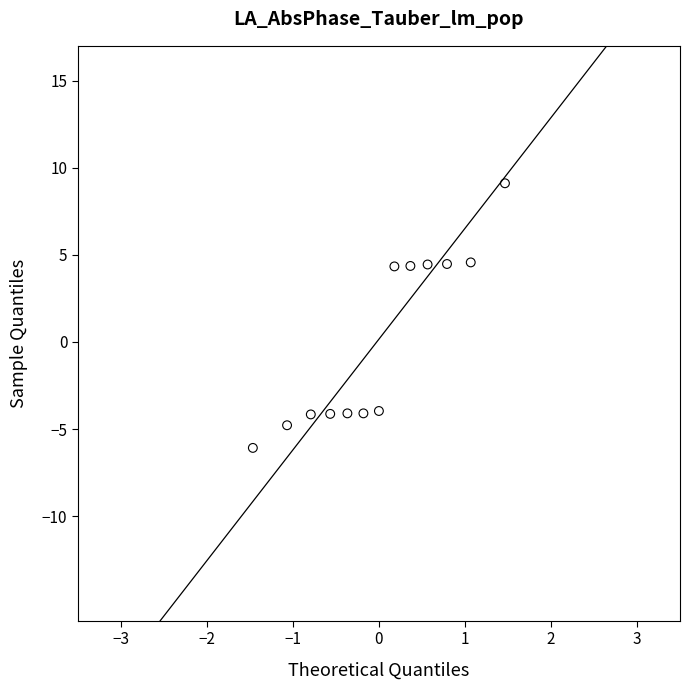

What is the range of X values (max minus min)?

2.9